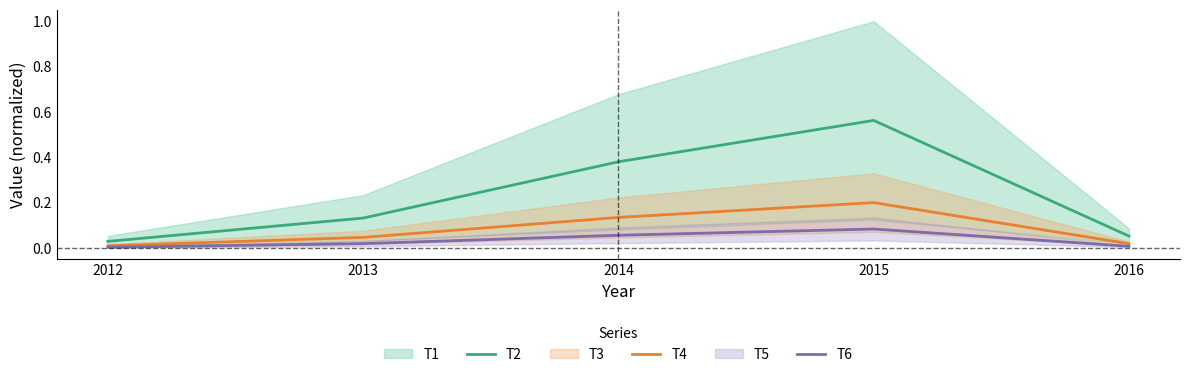

True or false: T6 has a value of 0.0 at 2012.

False